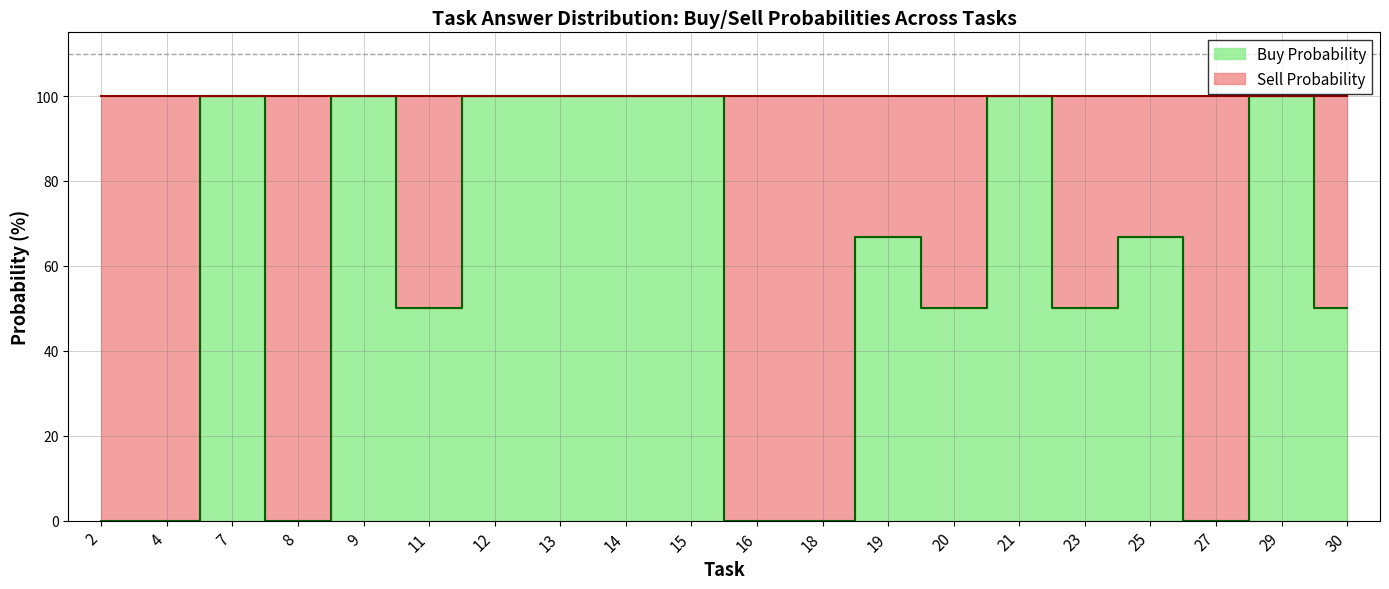

The value of Answer=1 (Buy) at 23 is 50. True or false?

True